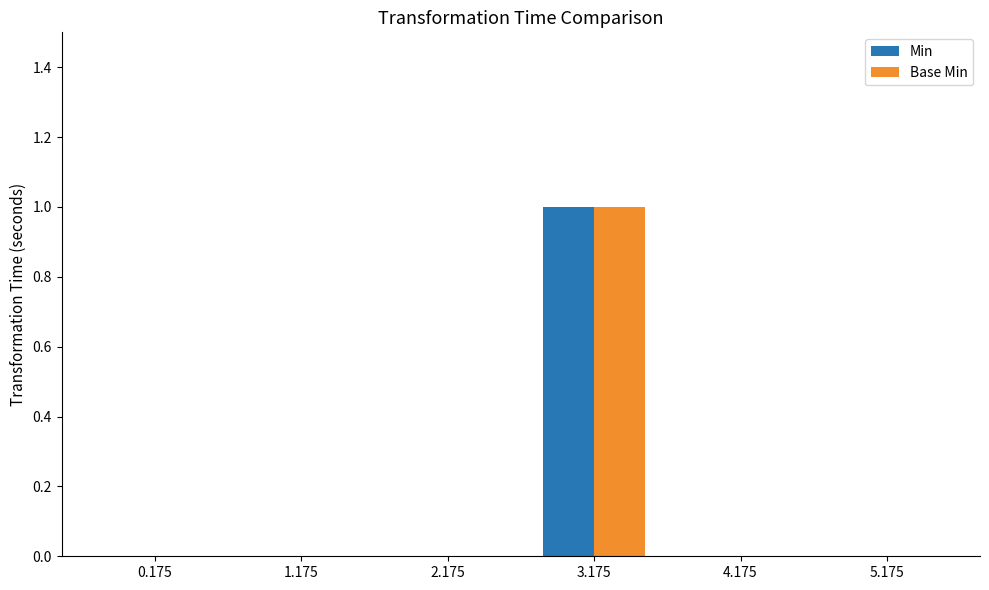

Is it true that Base Min equals 1 at 4.175?

False